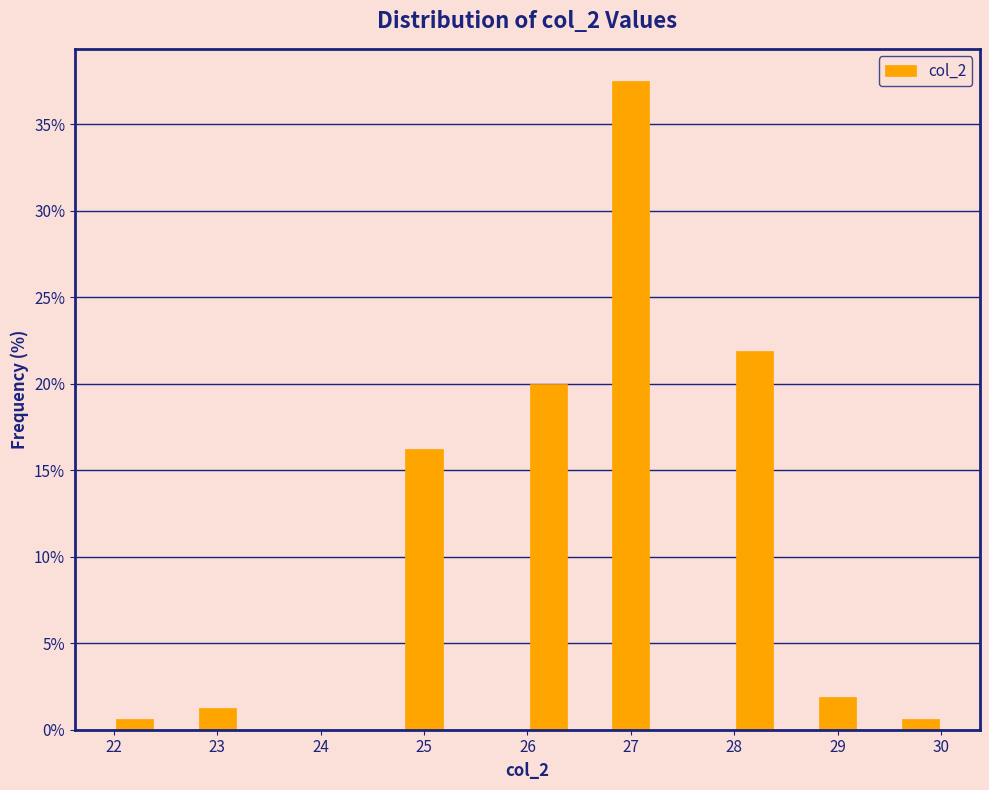

What is the height of the bar covering 24.8 to 25.2 on the x-axis? The values are not printed on the chart, so give them approximately, as read against the axis.

16.5